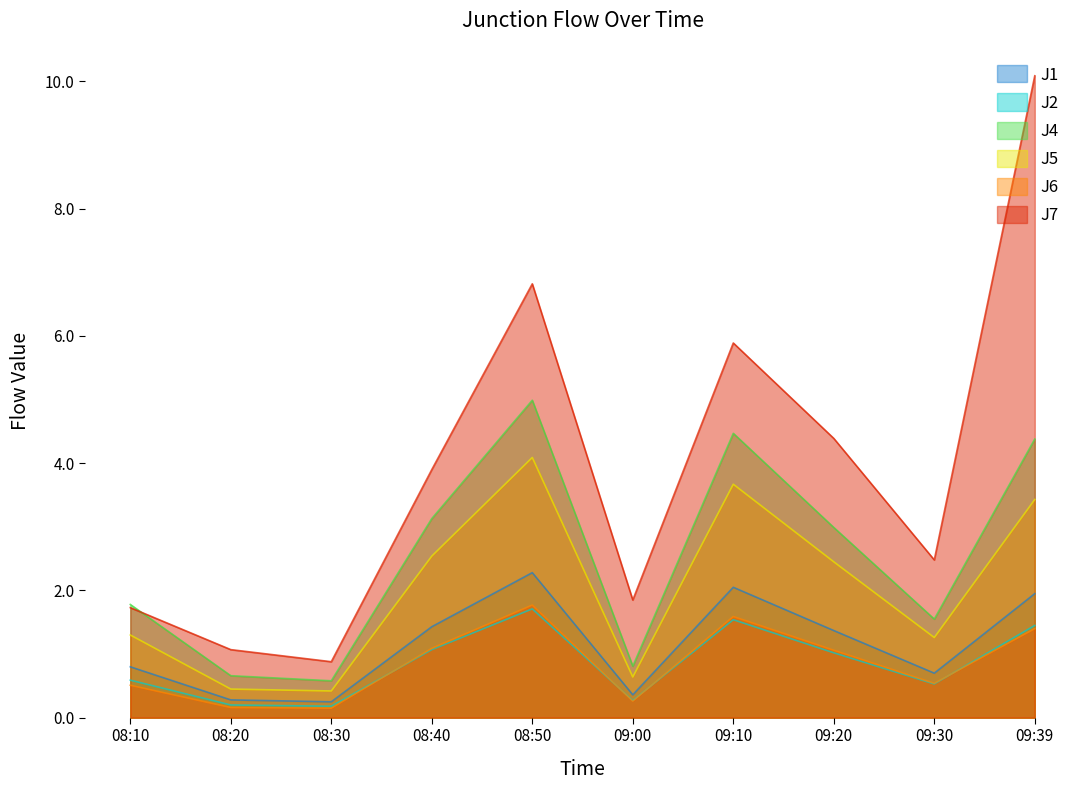

True or false: J5 has a value of 0.1 at 08:30.

False